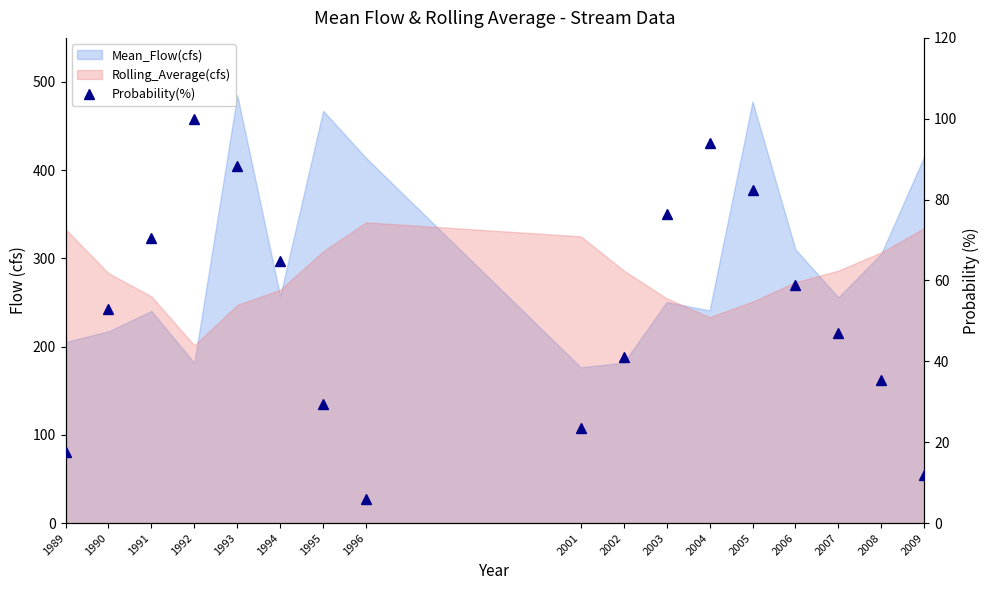

Which label corresponds to the smallest value in the chart?

1996